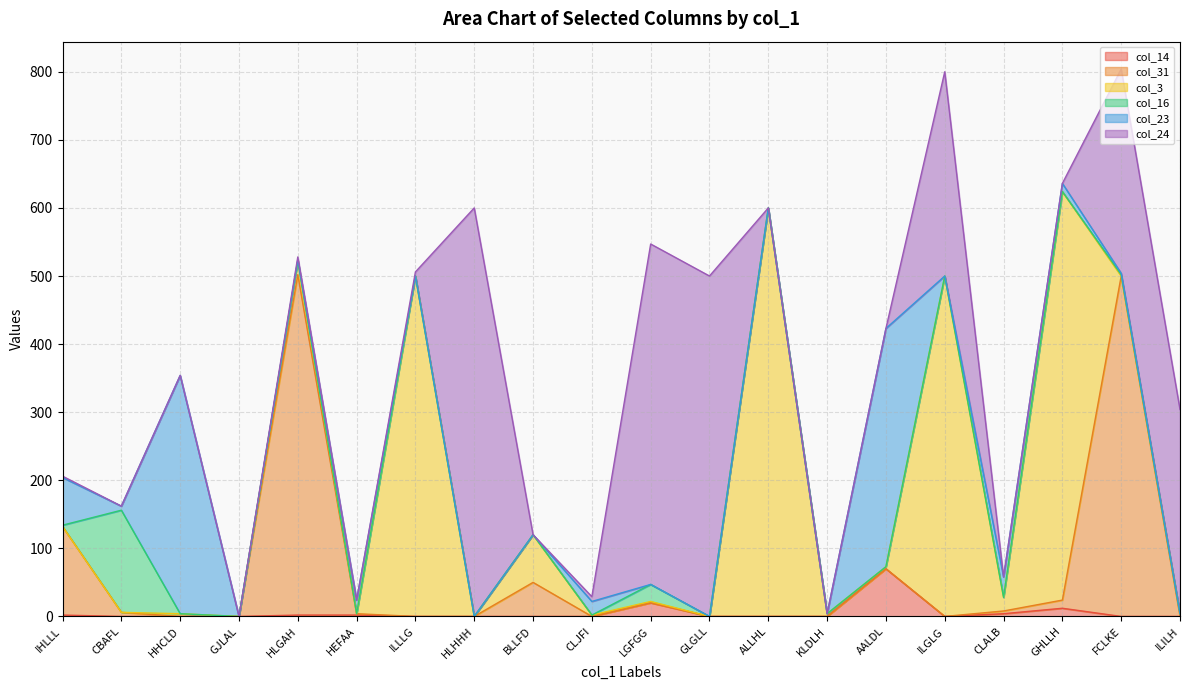

At which label does col_14 reach its minimum?

CBAFL